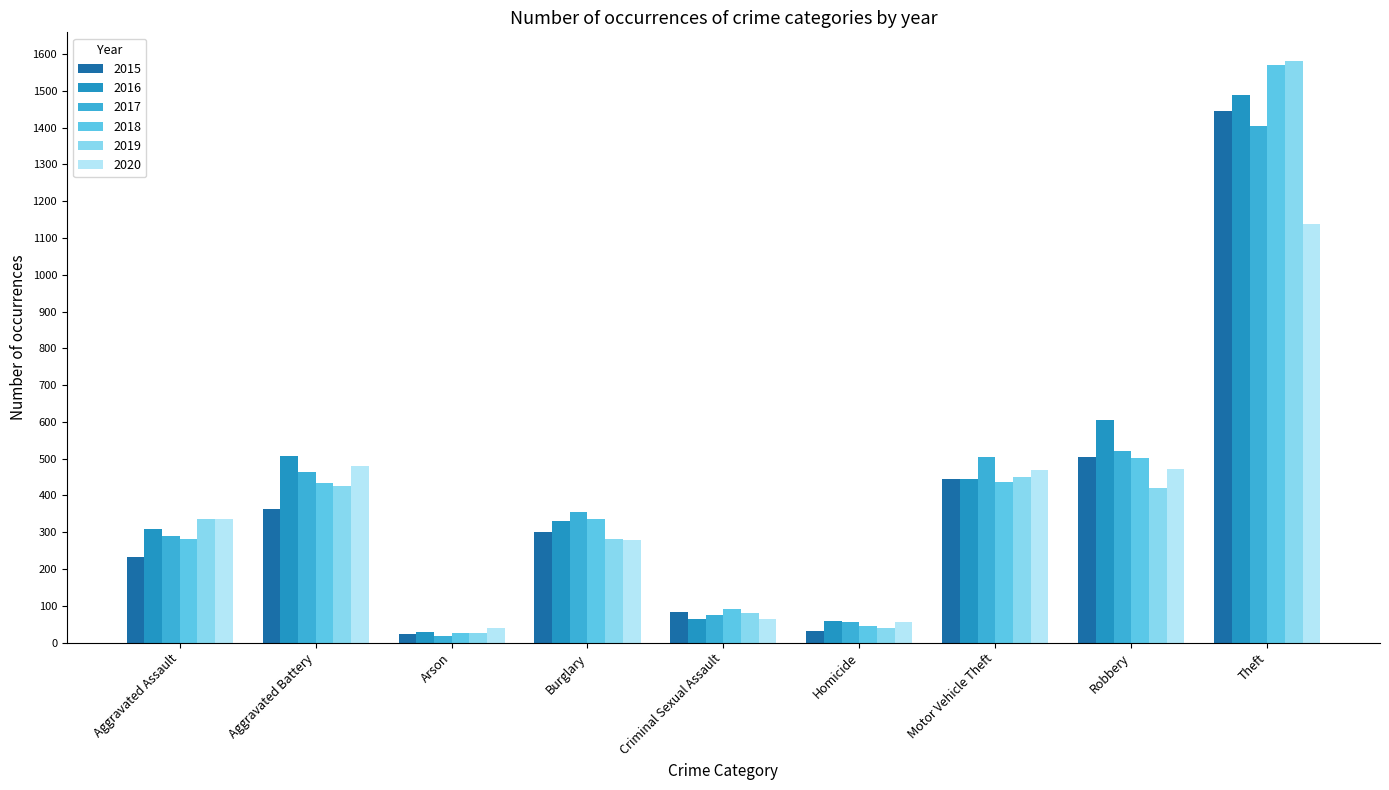

What is the approximate value of 2015 at Theft?

1444